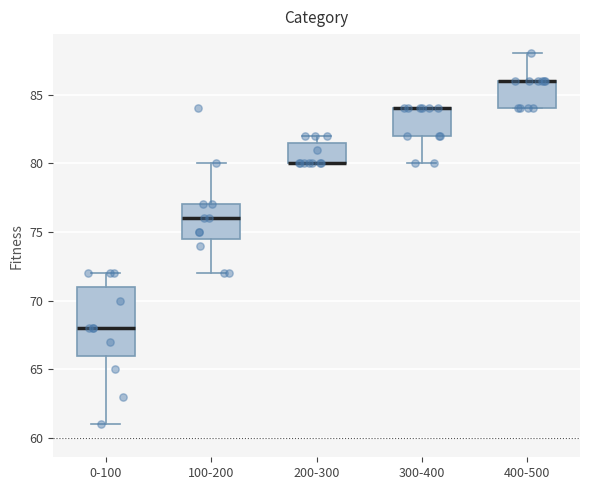

Where does the upper whisker of the box for 400-500 end on the y-axis? The values are not printed on the chart, so give them approximately, as read against the axis.

88.0